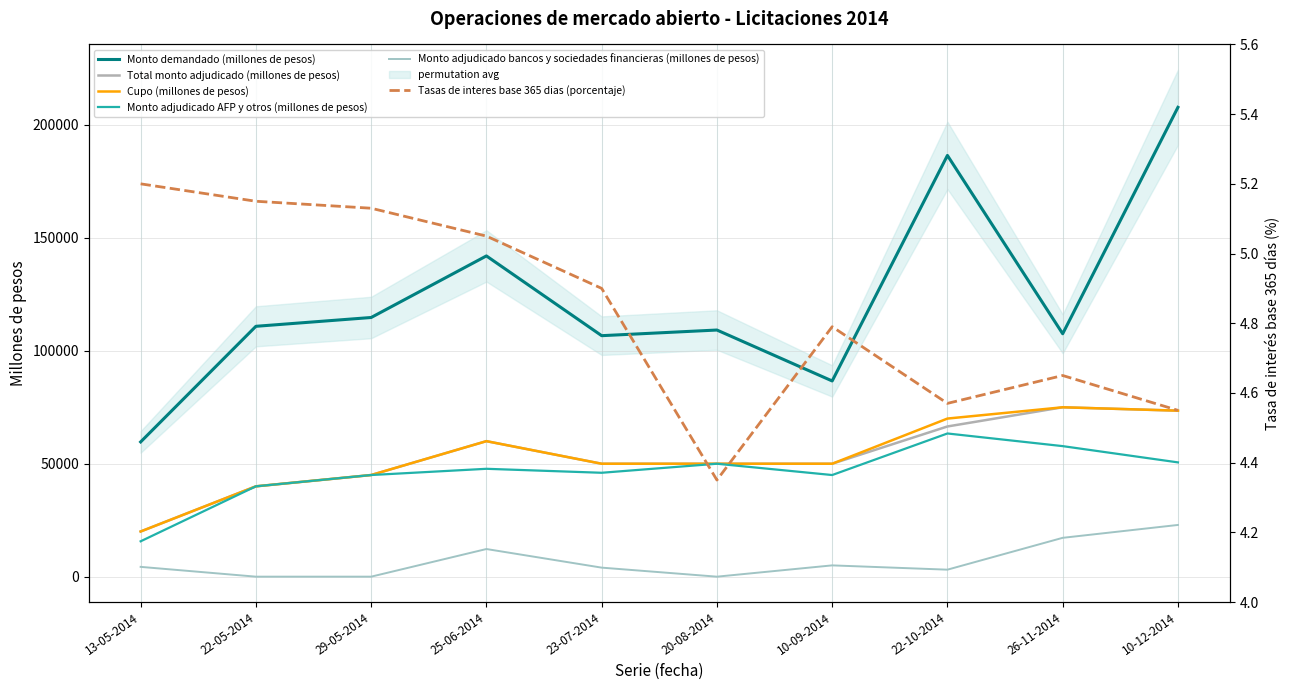

At which label does Monto adjudicado AFP y otros (millones de pesos) first exceed 47760?

20-08-2014